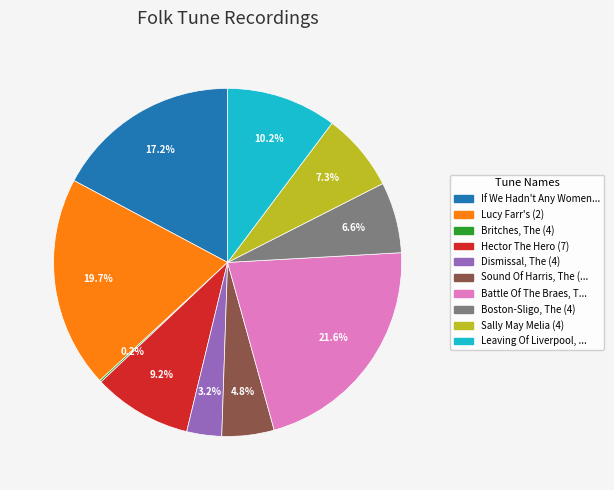

Is there any slice that represents more than half of the pie?

No